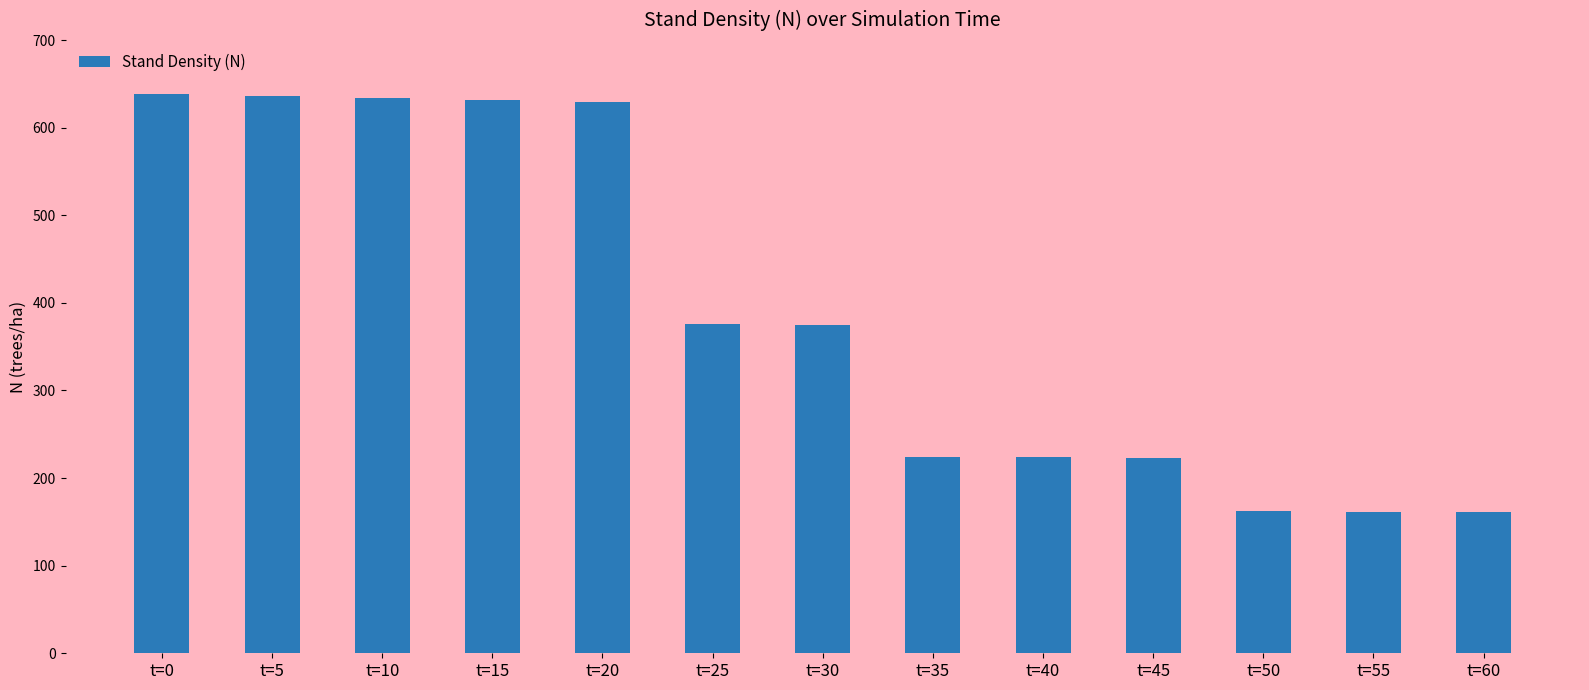

How many data points are less than 375?

6